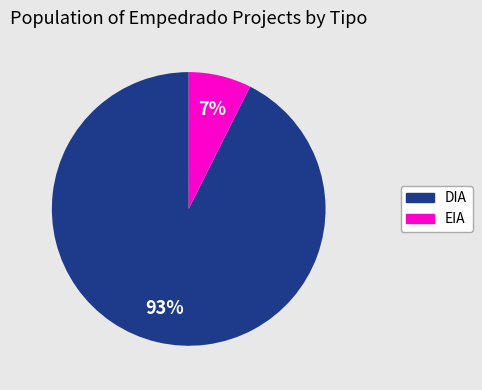

Rank the categories by value from lowest to highest.

EIA, DIA